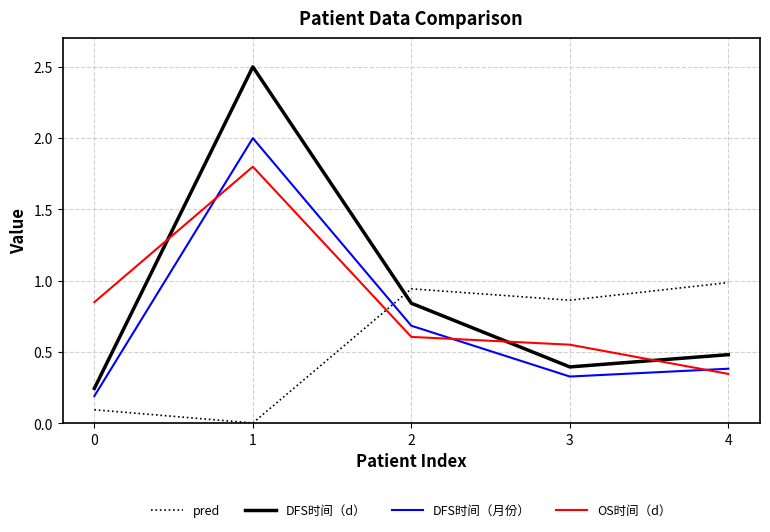

List the series in order of their peak value, lowest first.

pred, OS时间（d）, DFS时间（月份）, DFS时间（d）